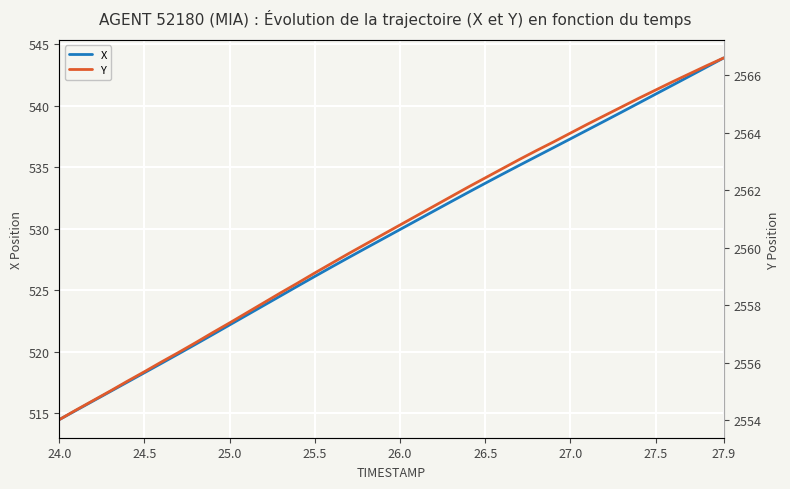

True or false: X has a value of 526.1 at 25.5.

True